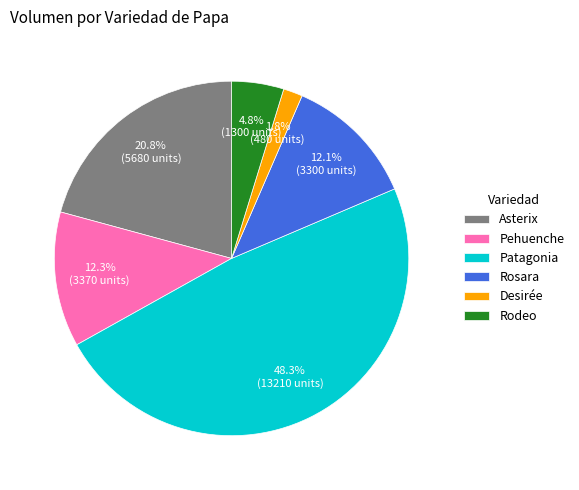

Between Rosara and Asterix, which is larger?

Asterix